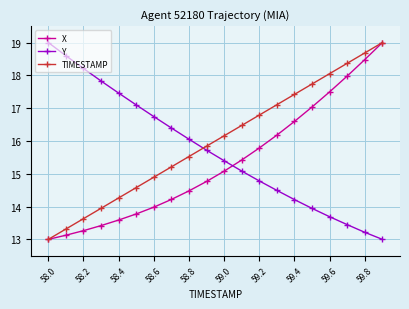

Which series has the largest total across all categories?

TIMESTAMP